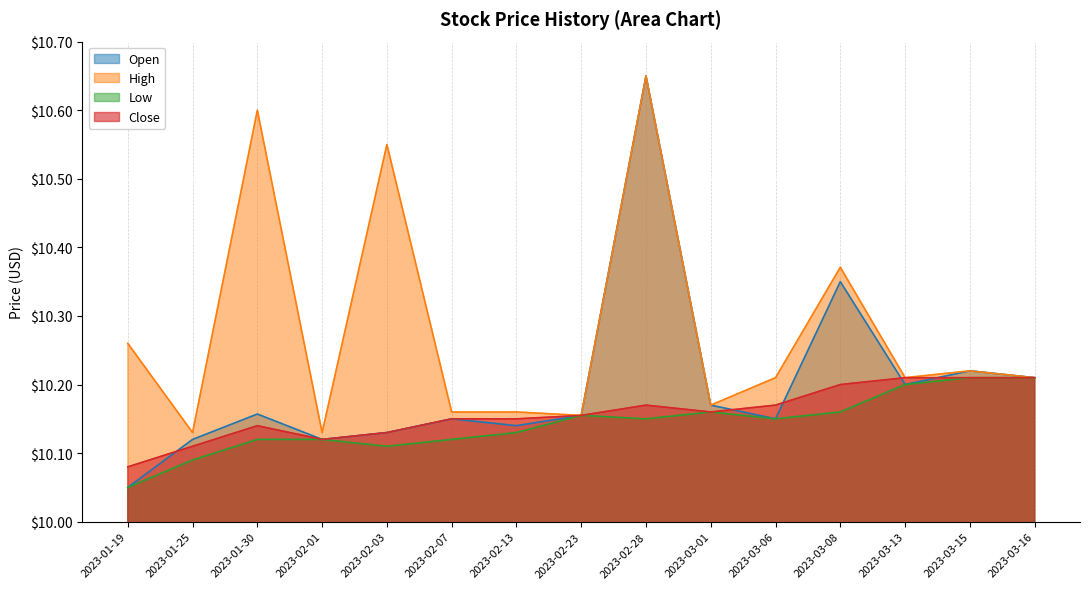

At how many categories does at least one series exceed 10?

15